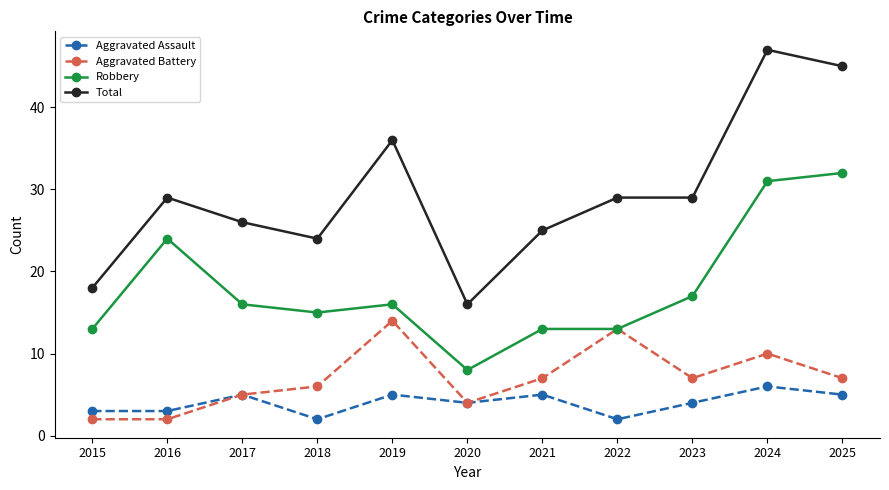

What is the value of the Aggravated Battery point at the 4th from the left?

6